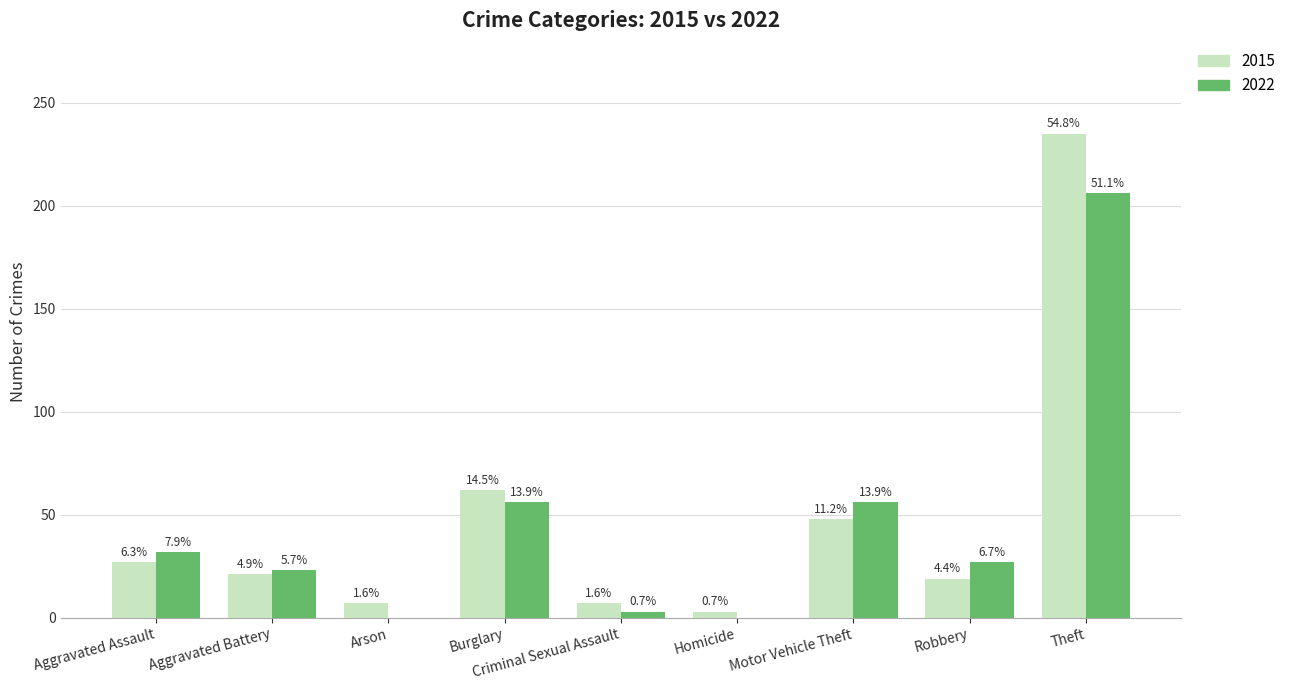

Rank the series by their maximum value, from highest to lowest.

2015, 2022